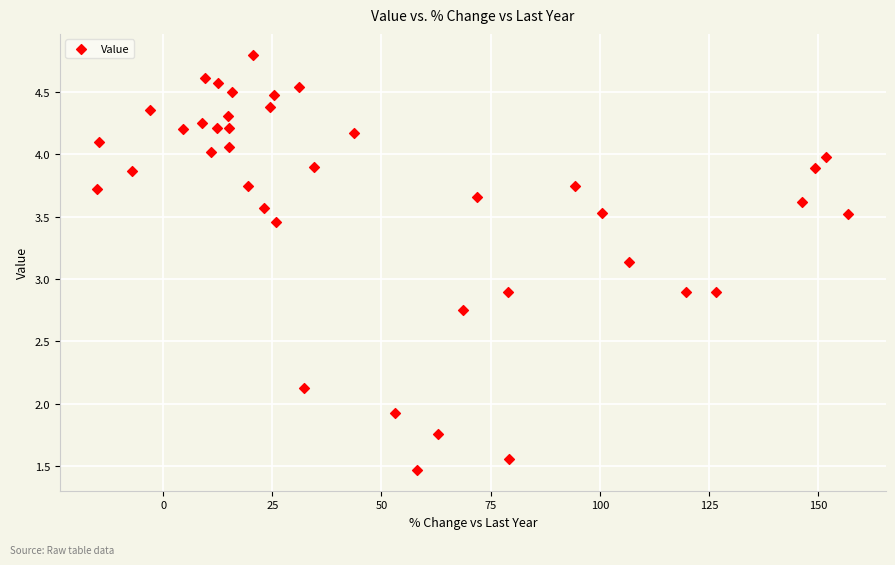

What is the range of Y values (max minus min)?

3.3